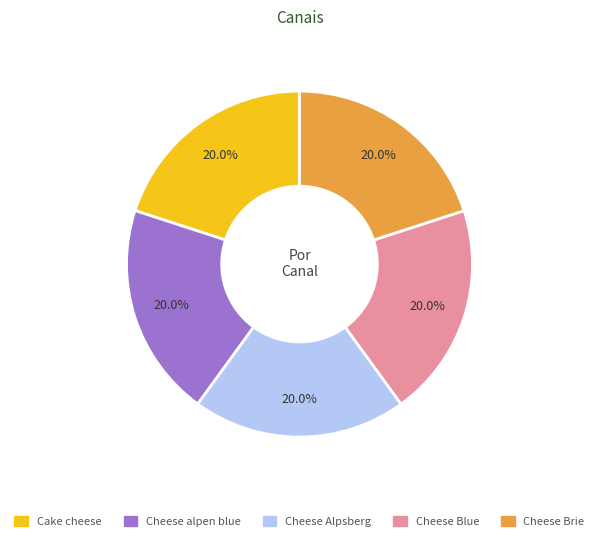

Does any single category account for the majority?

No